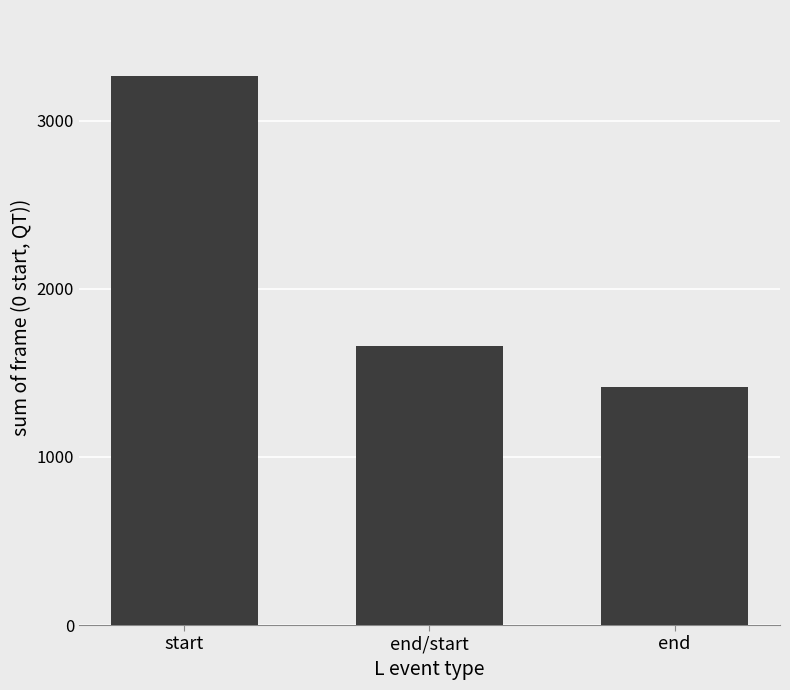

Where does the data first go above 1660?

start